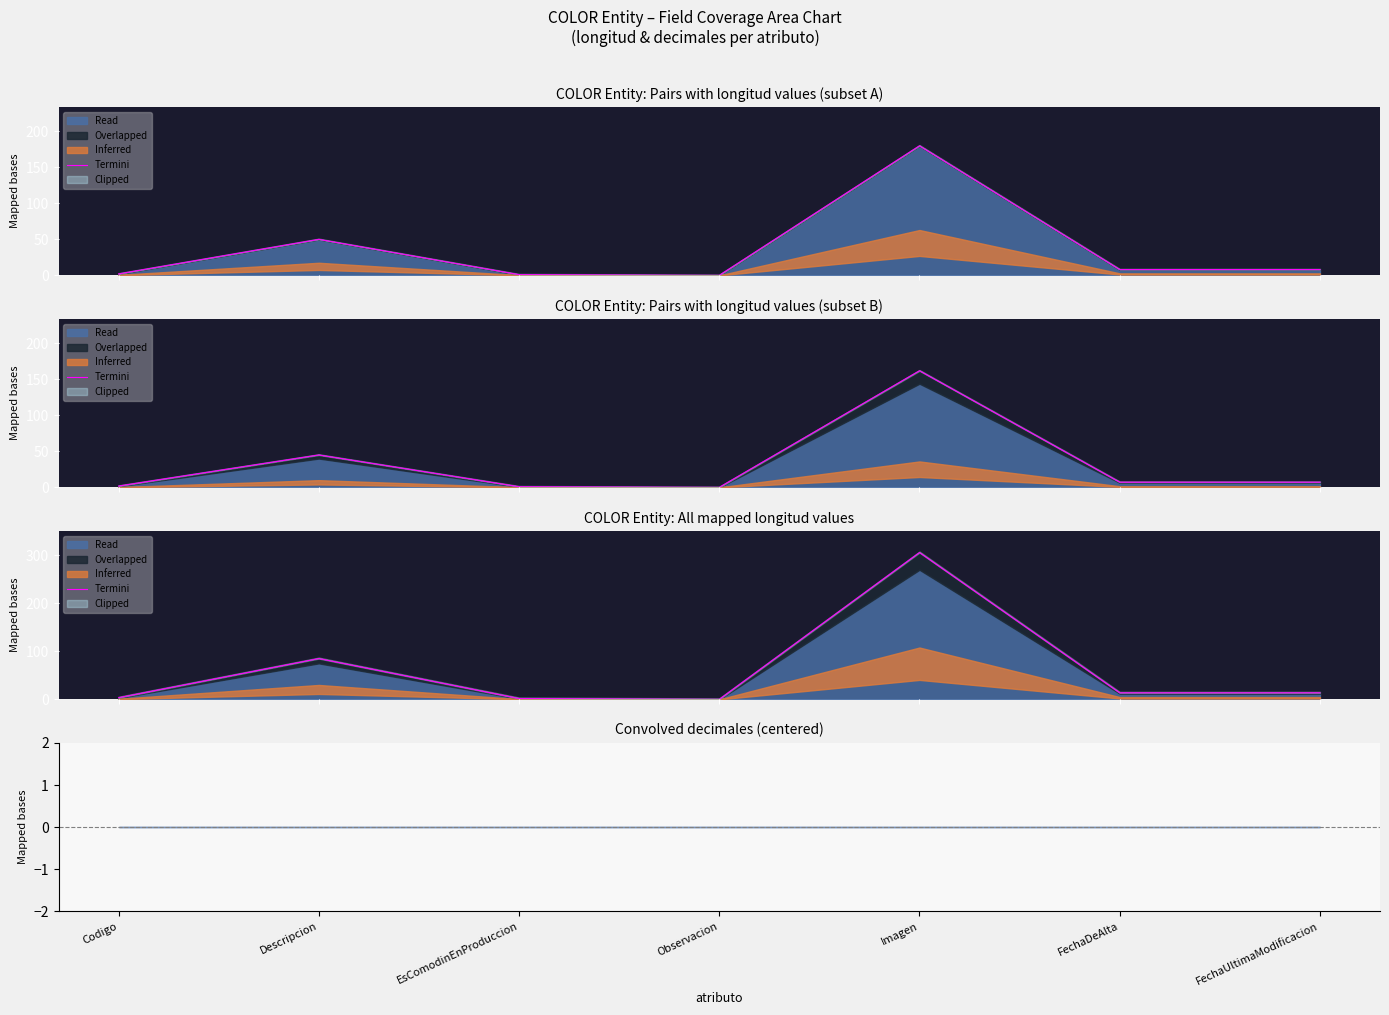

At which category does the data reach its first local valley?

Observacion